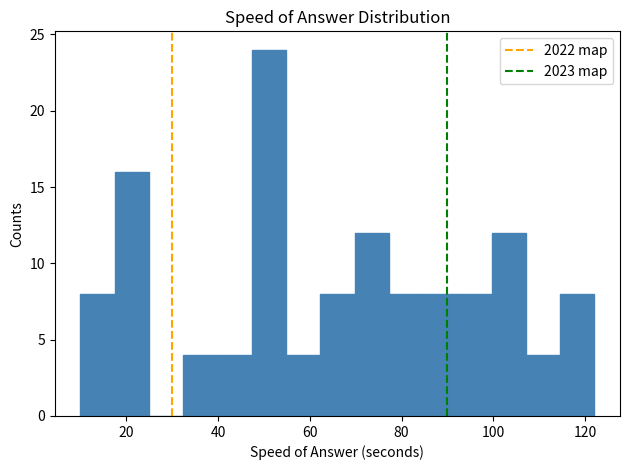

Read against the x-axis, roughly where is the centre of the tallest bar?

52